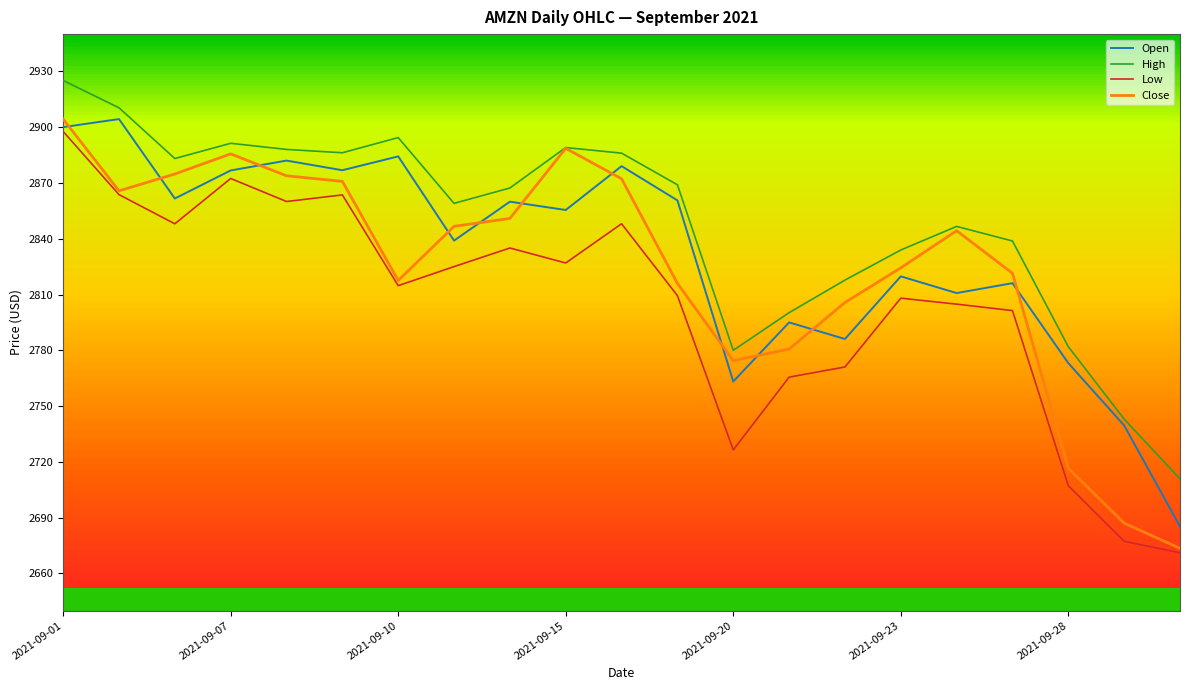

Which series has the largest range (max minus min)?

Close